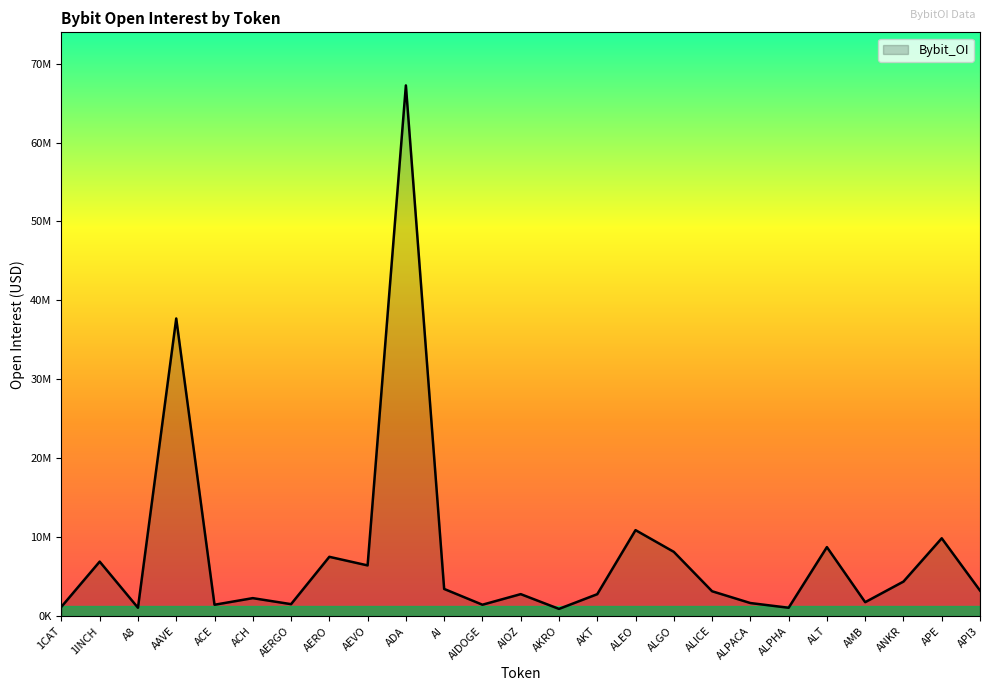

Reading right to left, list all the values displayed in this chart.

API3=3246577	APE=9868914	ANKR=4384163	AMB=1775682	ALT=8750976	ALPHA=1068838	ALPACA=1666044	ALICE=3158785	ALGO=8150765	ALEO=10901878	AKT=2787266	AKRO=925091	AIOZ=2794312	AIDOGE=1453024	AI=3451554	ADA=67235866	AEVO=6432428	AERO=7521398	AERGO=1524179	ACH=2287080	ACE=1449040	AAVE=37711568	A8=1071529	1INCH=6912430	1CAT=1192361